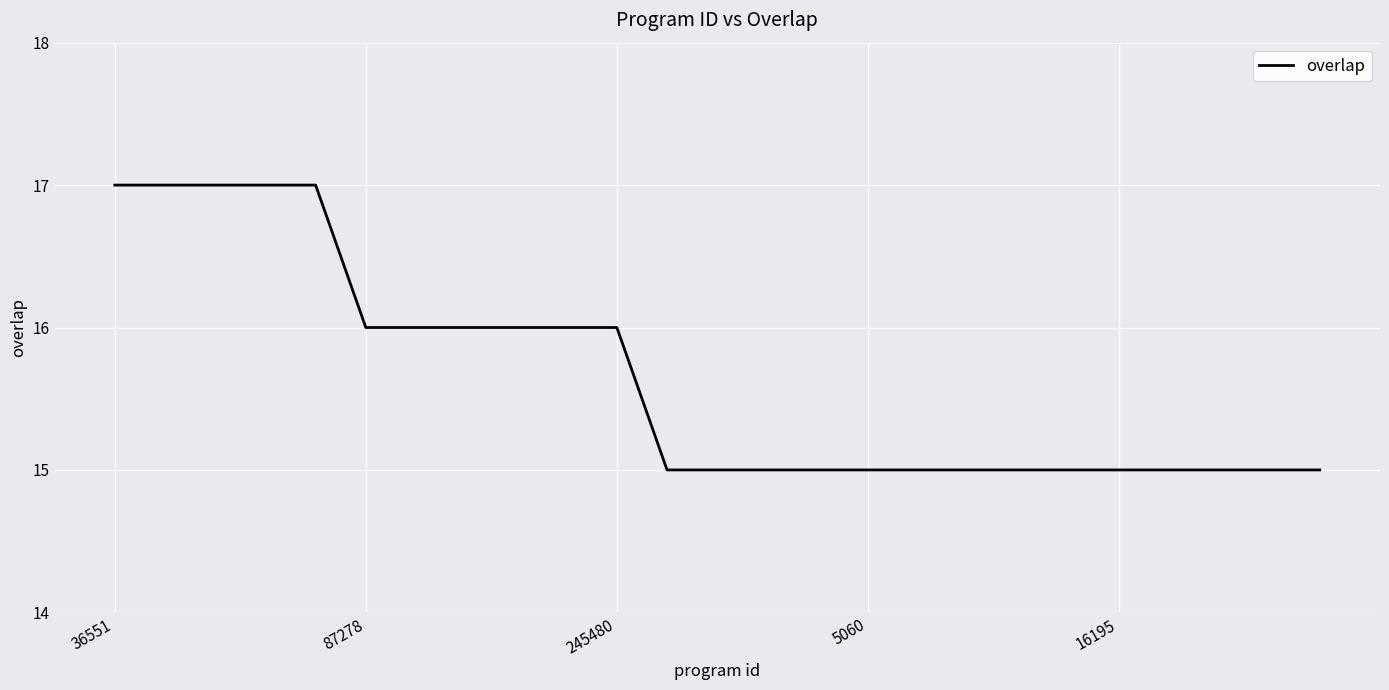

What is the greatest value displayed?

17